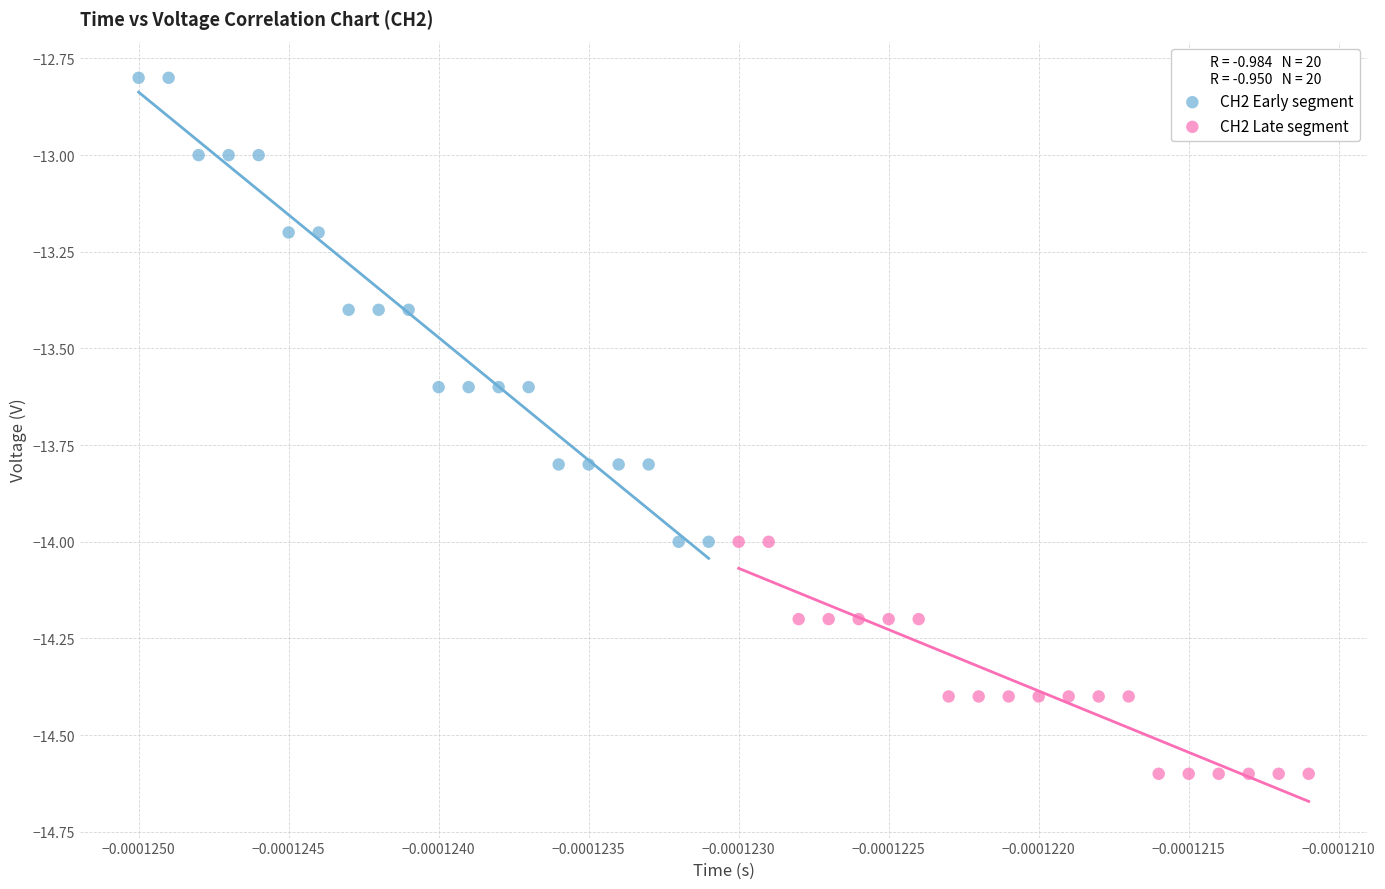

Which series reaches the minimum Y coordinate?

CH2 Late segment